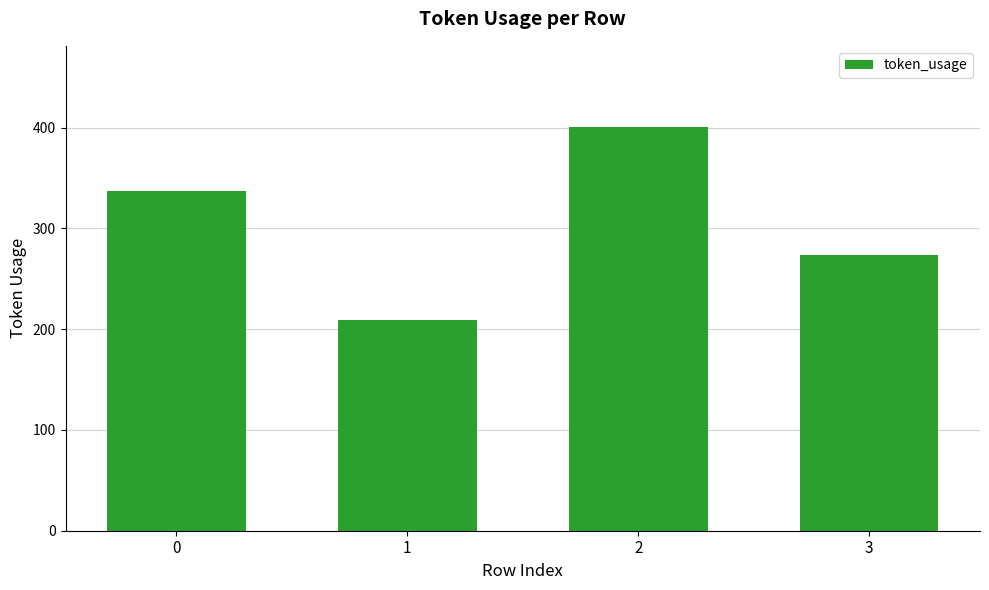

Approximately how many times larger is the value at 2 compared to 1?

1.9